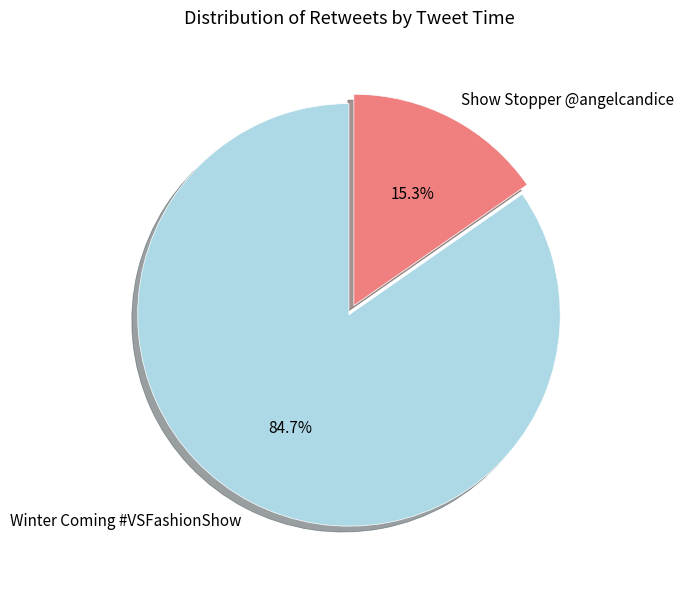

Does any single category account for the majority?

Yes